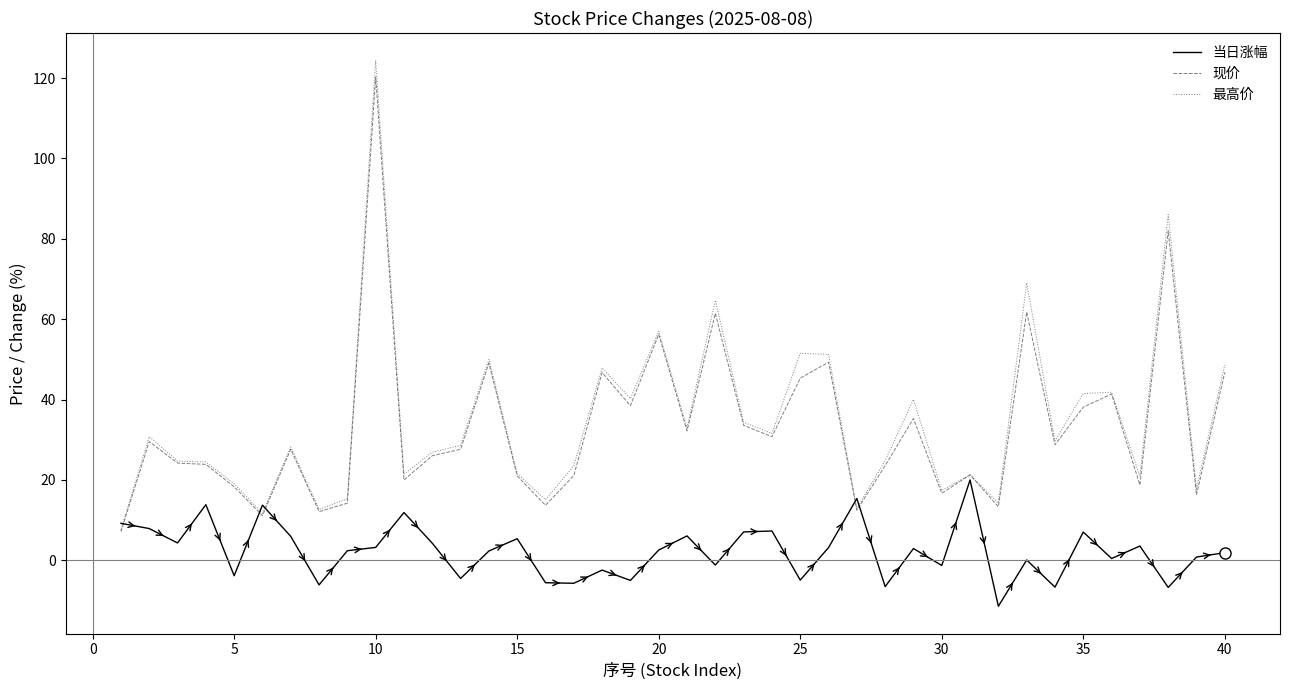

What is the lowest value of the 现价 series?

7.1